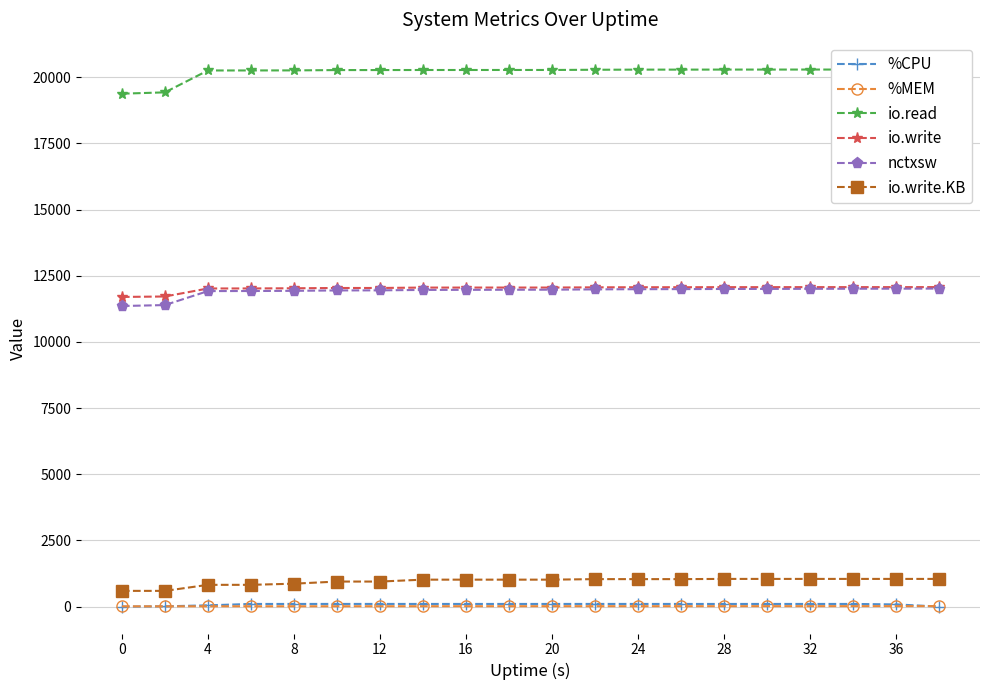

What is the difference between the maximum and minimum values in the %MEM series?

8.1